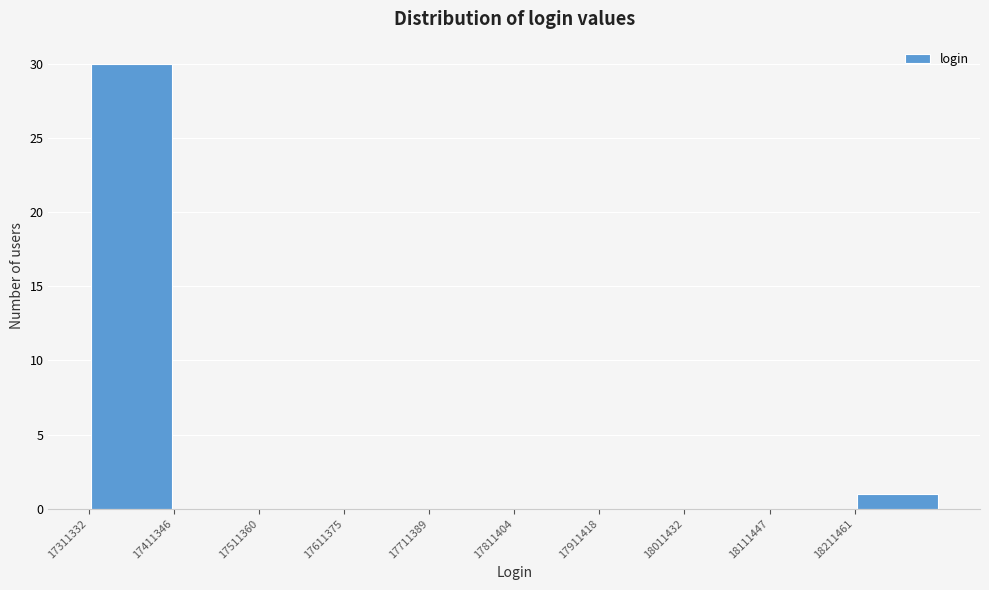

Reading left to right, transcribe this chart: for each bar, give the range it covers on the x-axis and its height. Neither the bar edges nor the heights are printed on the chart, so give them approximately, as read against the axes.

17320000 to 17420000: 30
17420000 to 17520000: 0
17520000 to 17620000: 0
17620000 to 17720000: 0
17720000 to 17820000: 0
17820000 to 17920000: 0
17920000 to 18020000: 0
18020000 to 18120000: 0
18120000 to 18220000: 0
18220000 to 18320000: 1